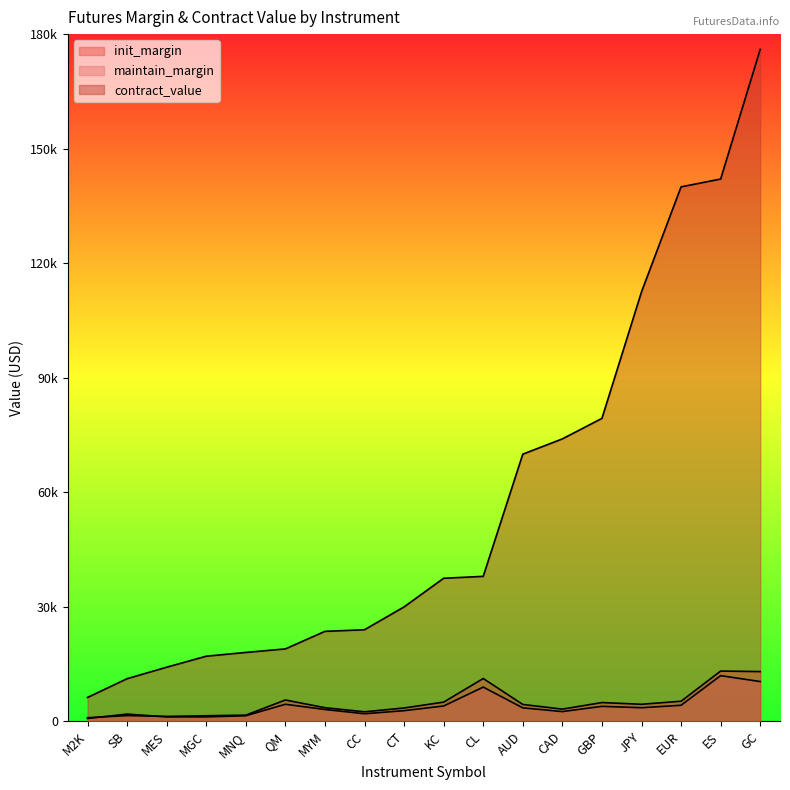

The value of contract_value at CL is 13341.1. True or false?

False